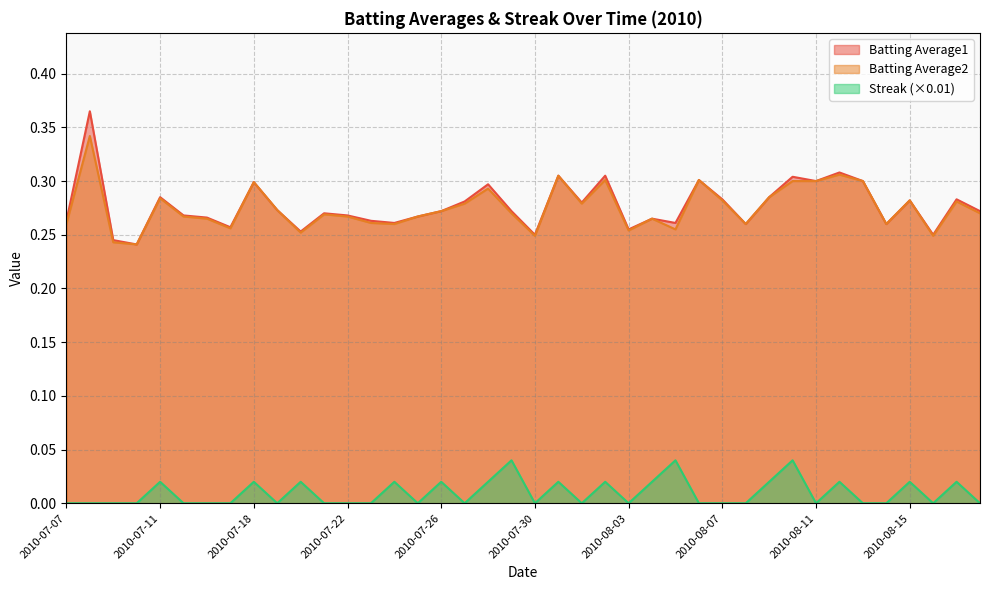

Which series changed the most between 2010-07-18 and 2010-08-08?

Batting Average1